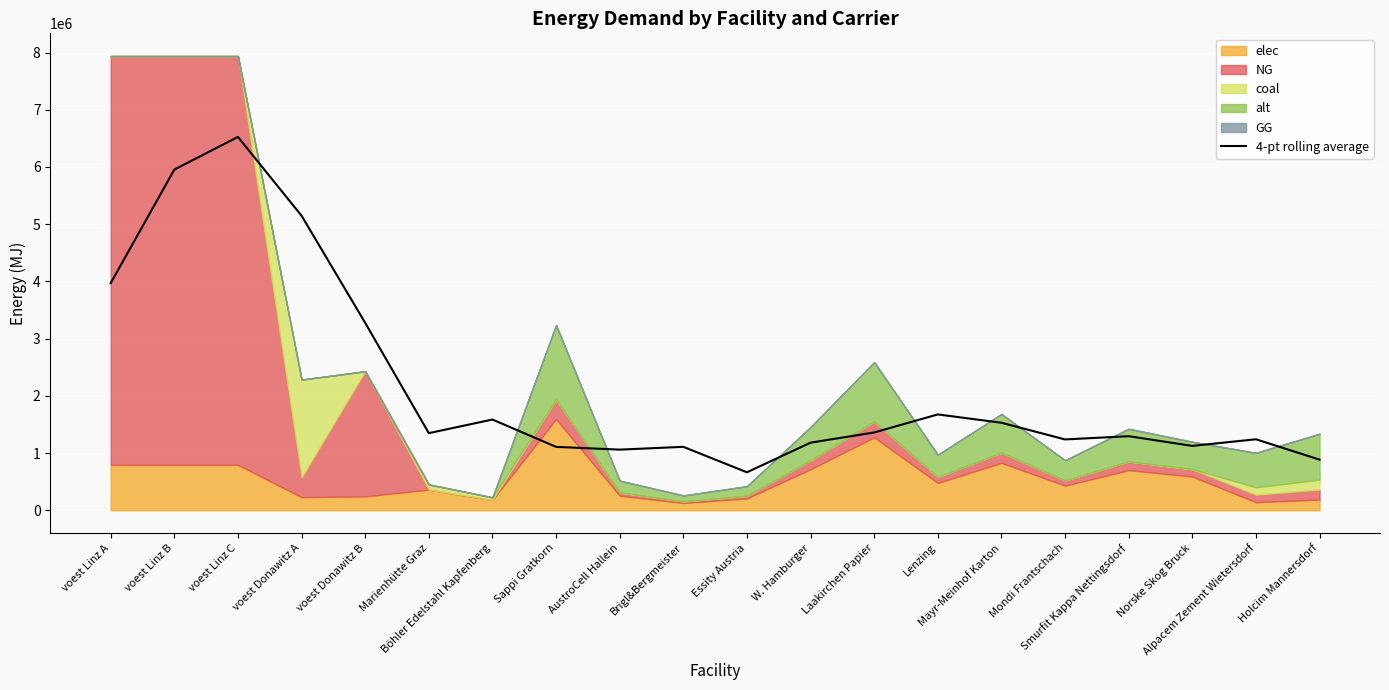

What is the sum of all values?

43273539.0